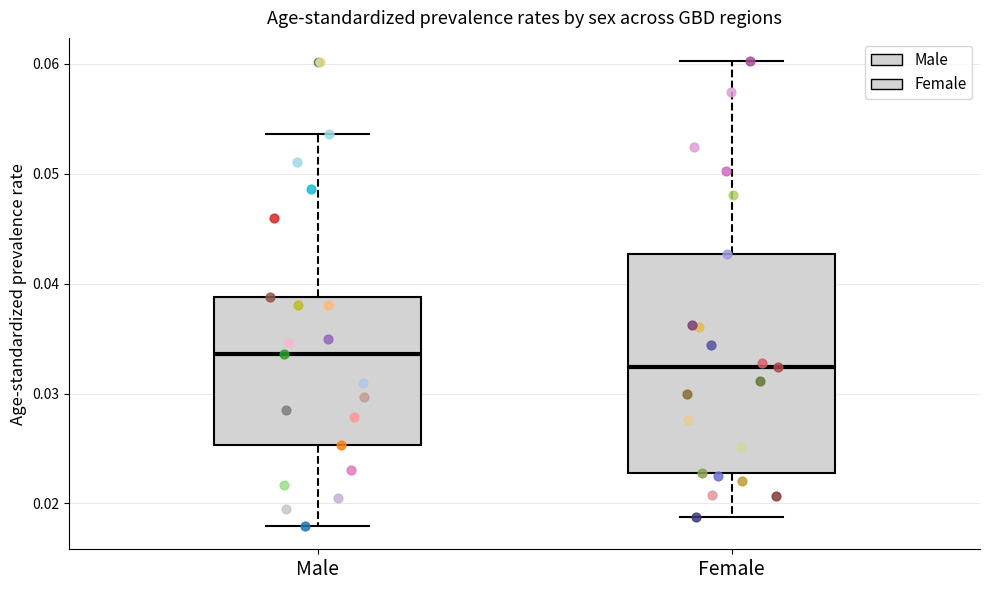

Where does the median line of the box for Female sit on the y-axis? The values are not printed on the chart, so give them approximately, as read against the axis.

0.032